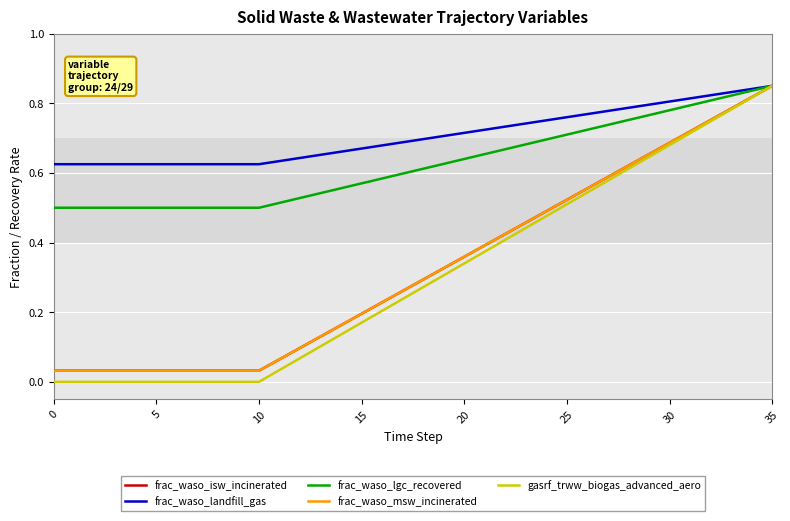

True or false: frac_waso_isw_incinerated and frac_waso_lgc_recovered cross at least once.

False